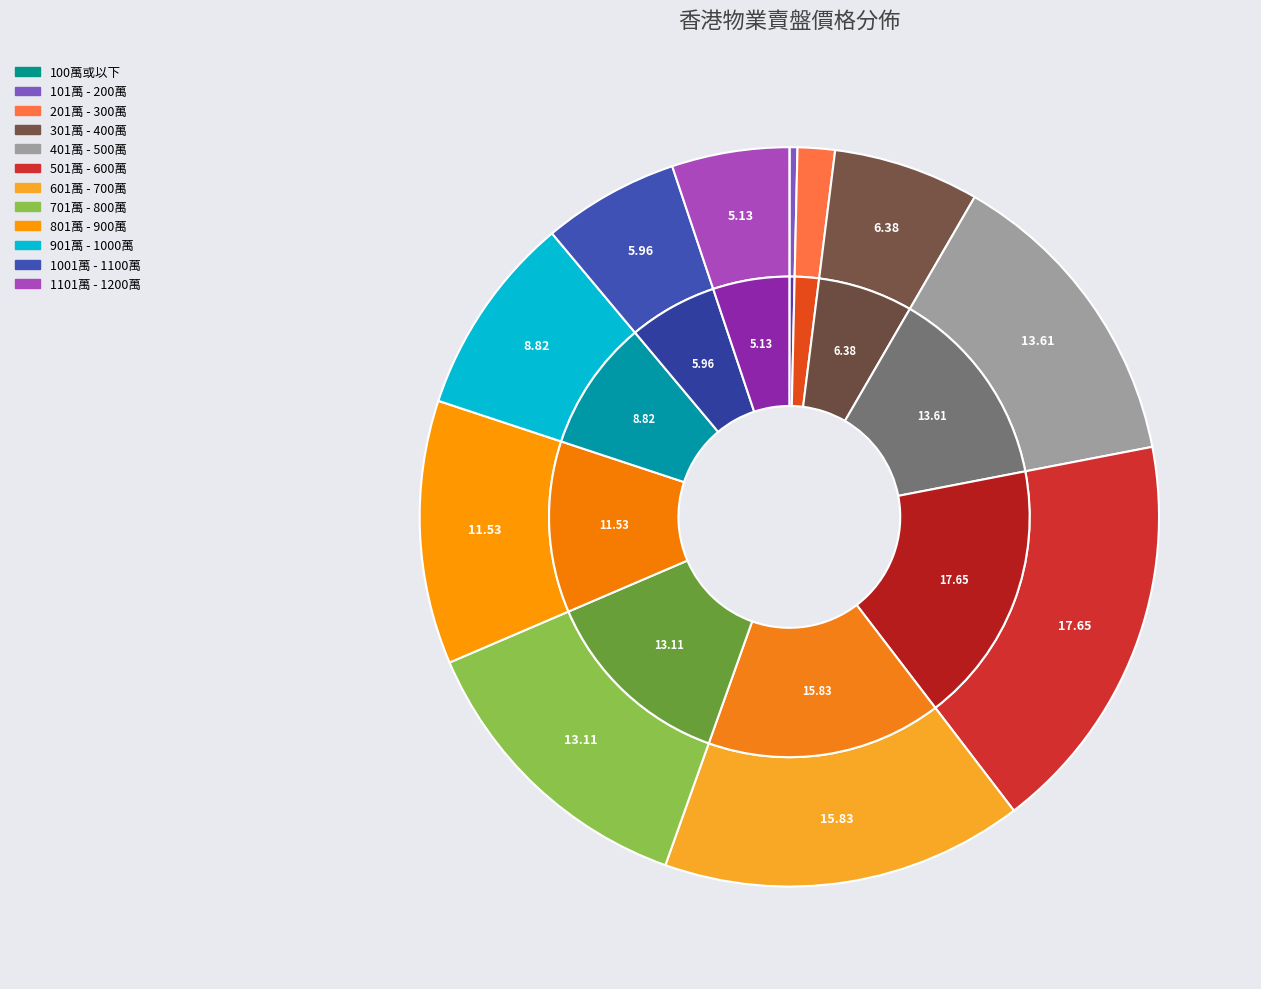

Is it true that 901萬 - 1000萬 is 1% of the pie?

False